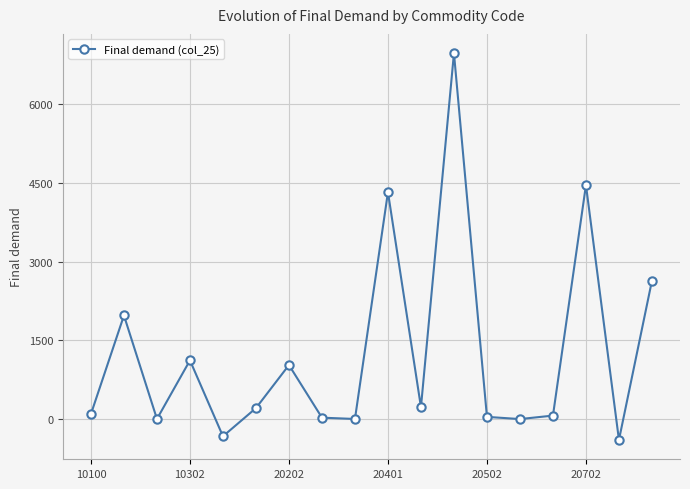

What is the difference between the second highest and second lowest values?

4789.9